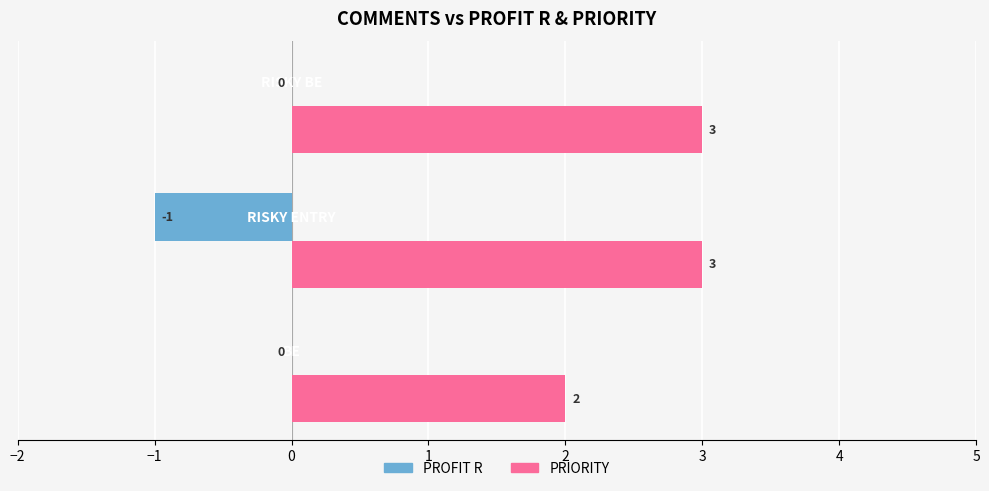

What is the maximum value for PRIORITY?

3